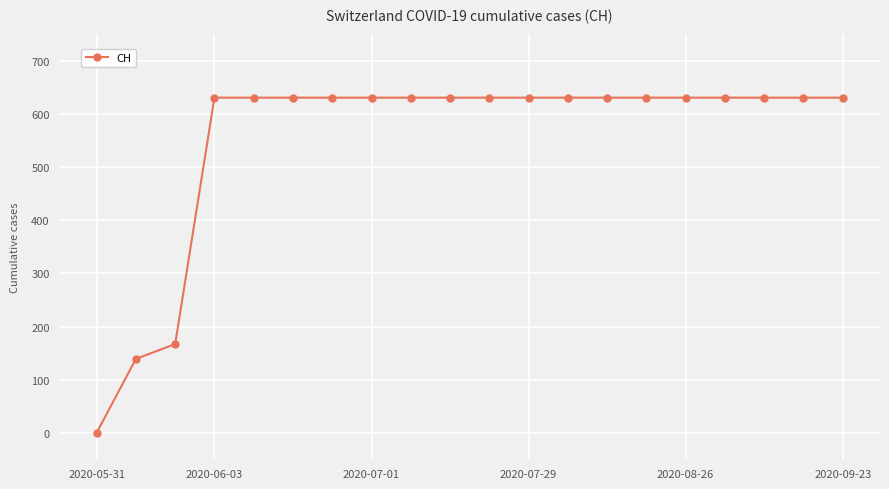

Reading left to right, extract all data points from this chart.

0	139	167	631	631	631	631	631	631	631	631	631	631	631	631	631	631	631	631	631